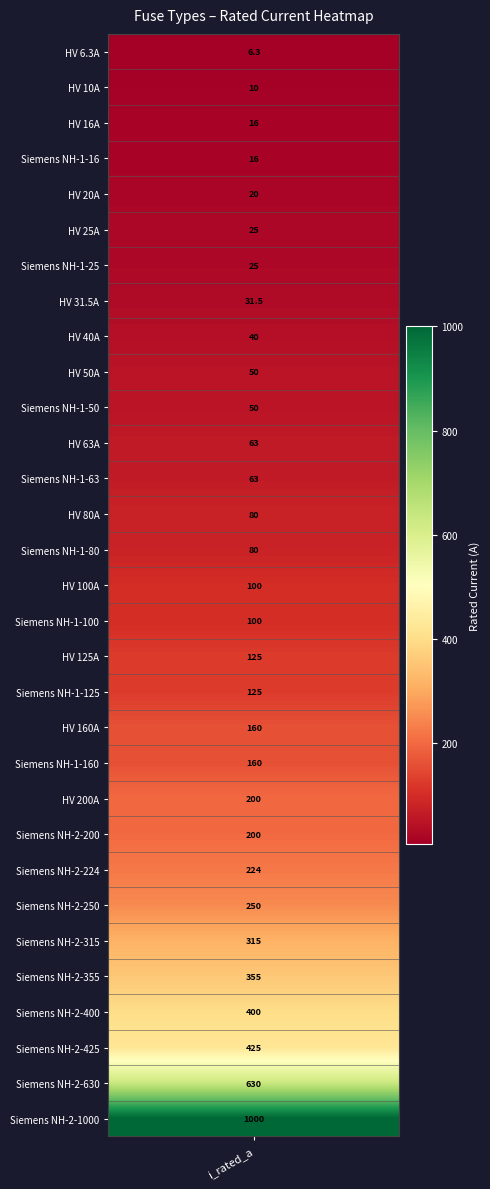

Between 20 and 14, which is larger?

20